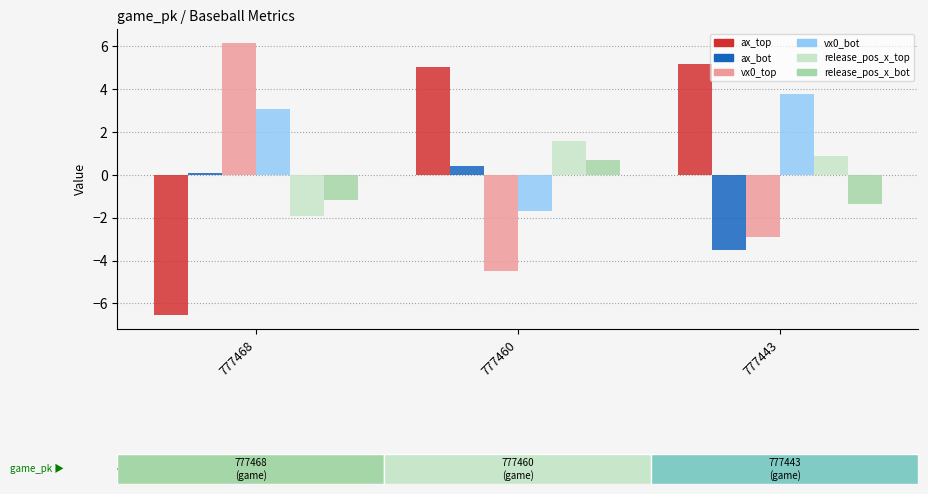

What is the value of the release_pos_x_bot bar at the 3rd from the left?

-1.4